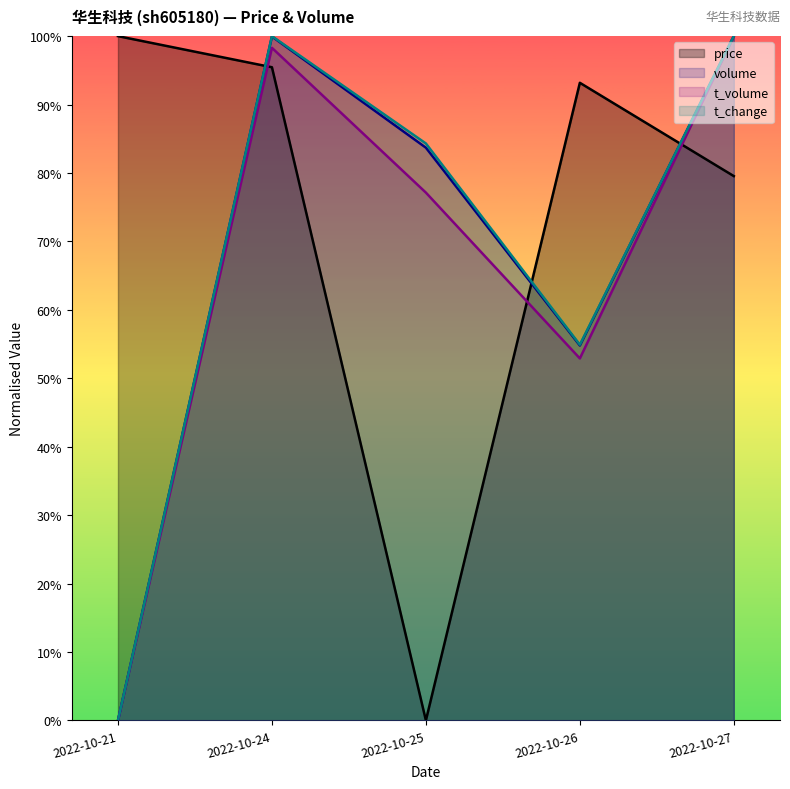

How many intersections are there between price and t_volume?

3